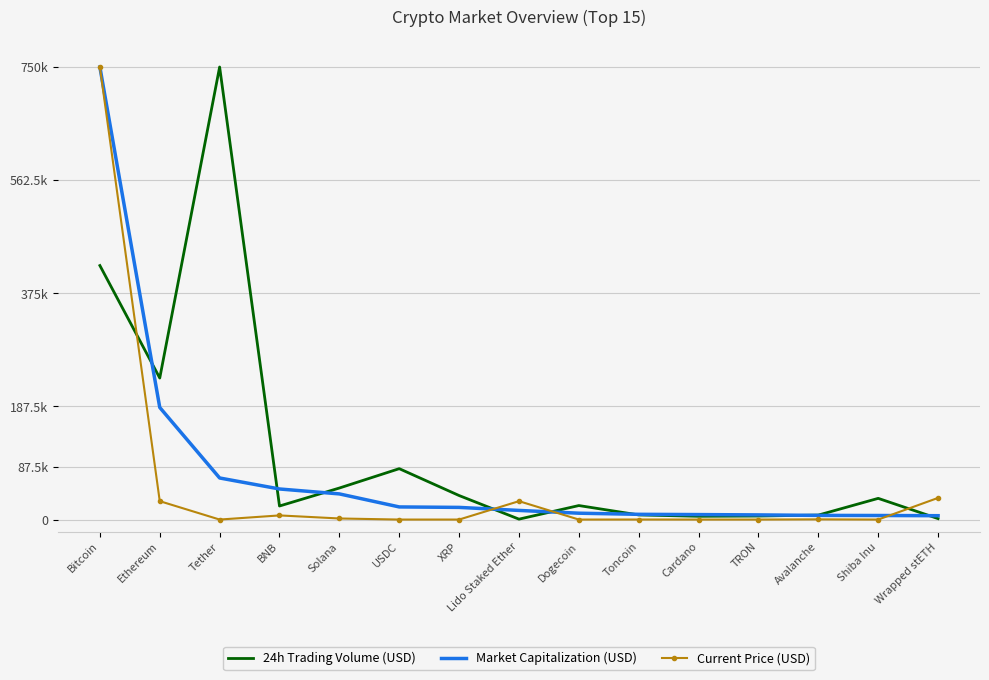

The Market Capitalization (USD) series shows 185814.5 at Ethereum. True or false?

True